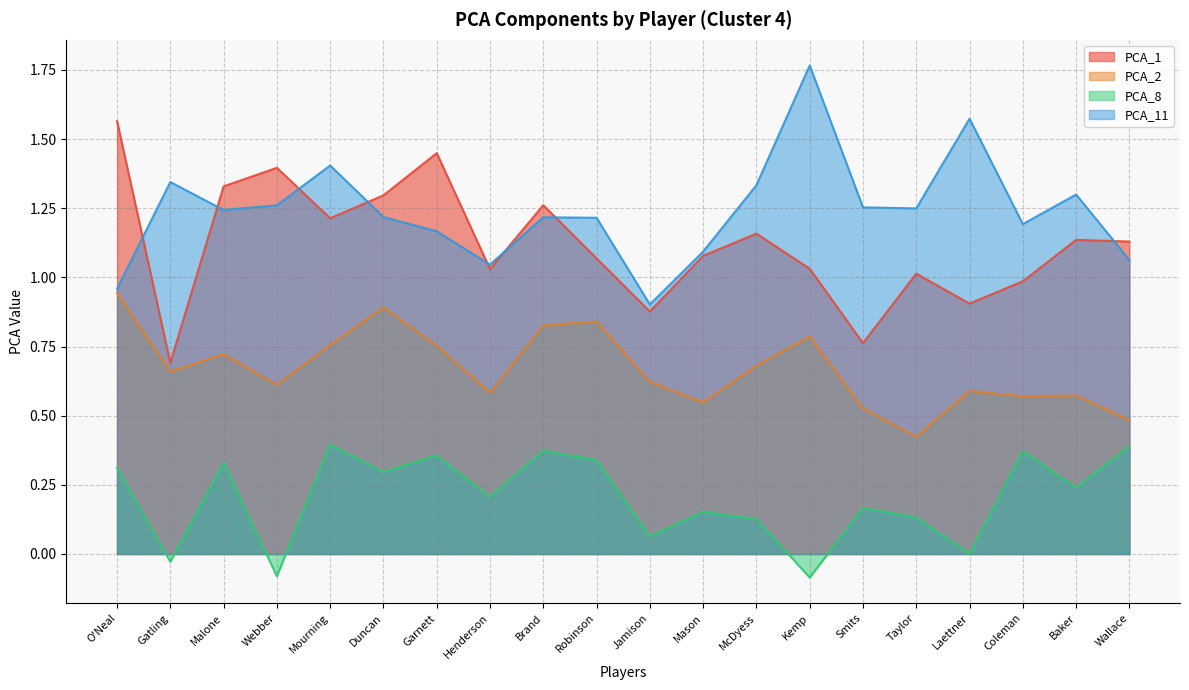

What is the label of the 9th point from the right?

Mason